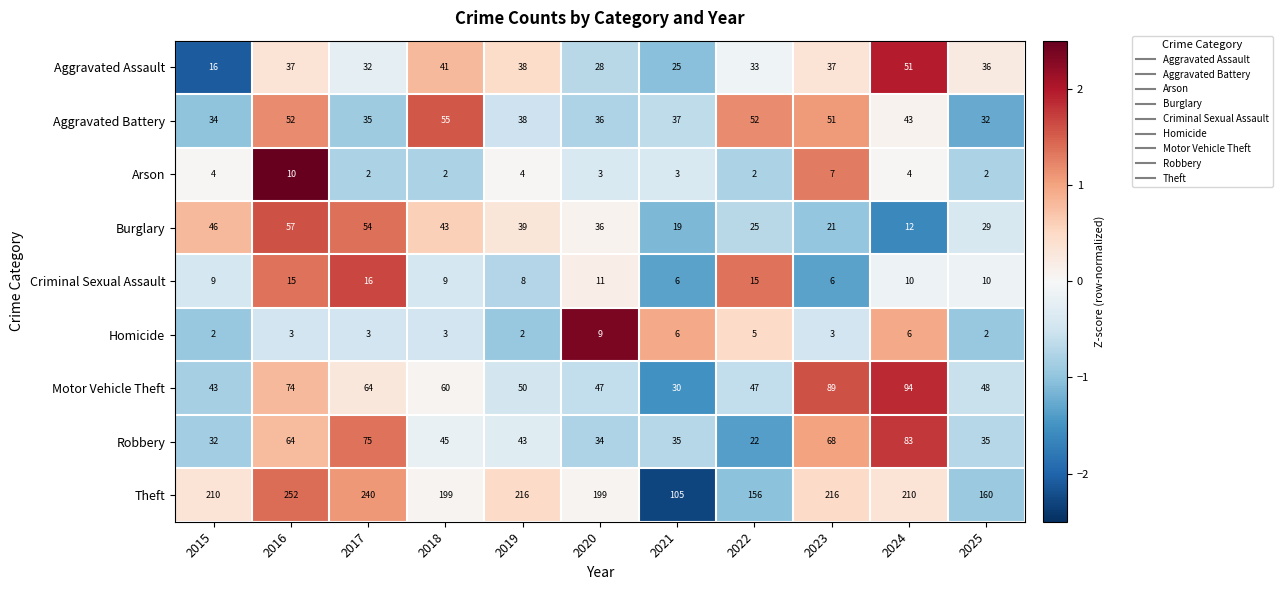

Count the number of categories in the chart.

11